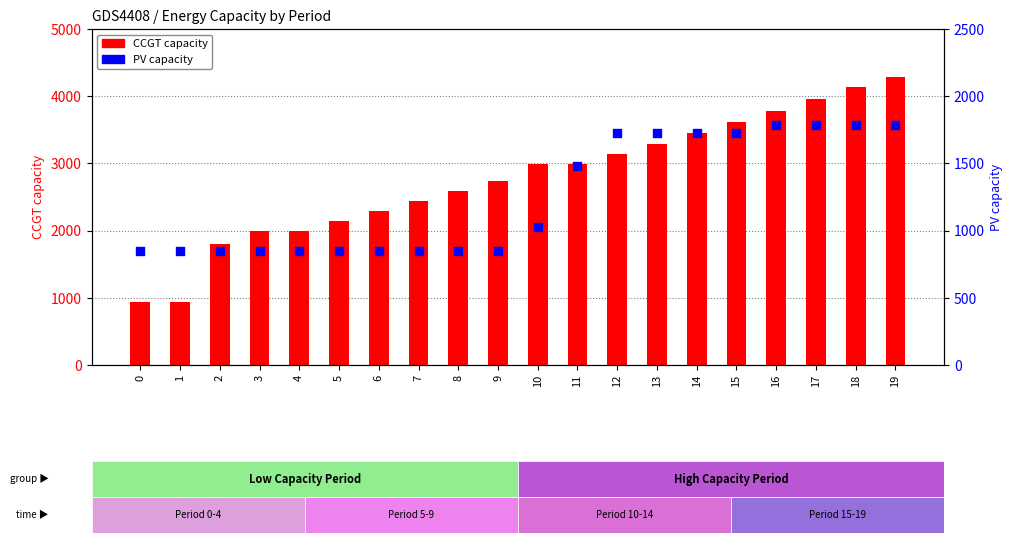

What are all the series names shown in the legend?

CCGT capacity, PV capacity